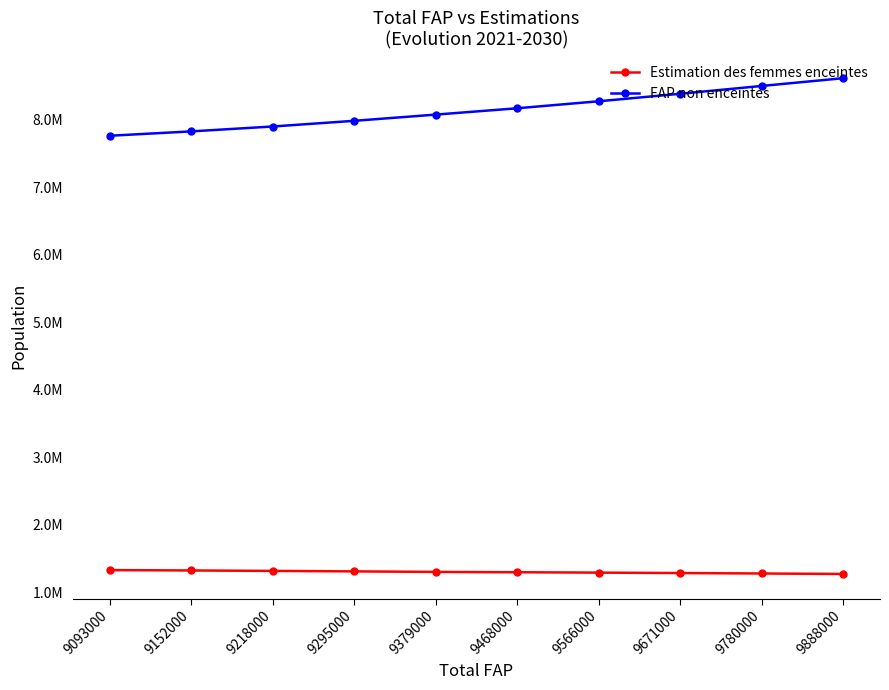

What are all the series names shown in the legend?

Estimation des femmes enceintes, FAP non enceintes